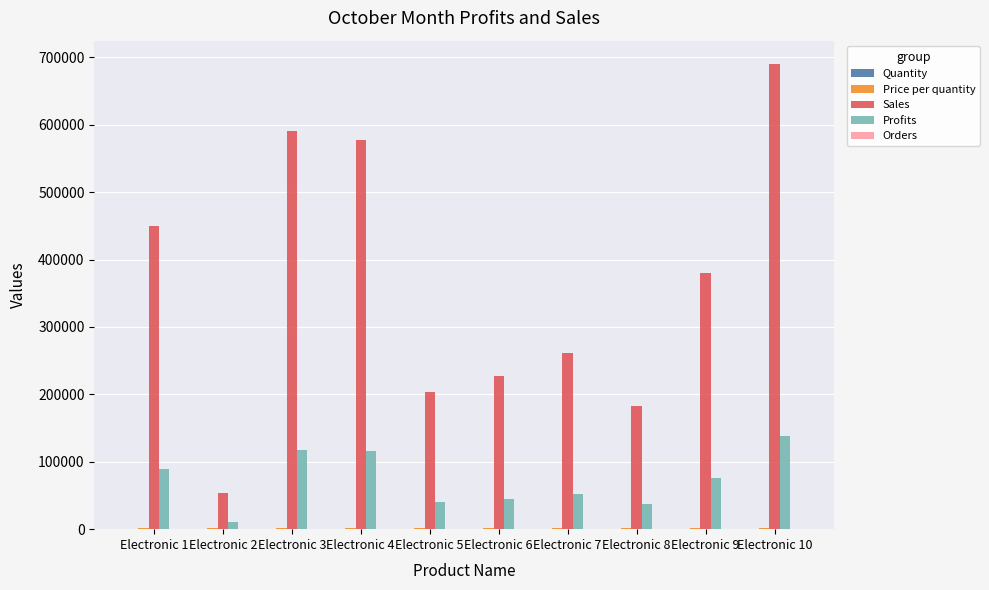

What is the sum of all Profits values?

723620